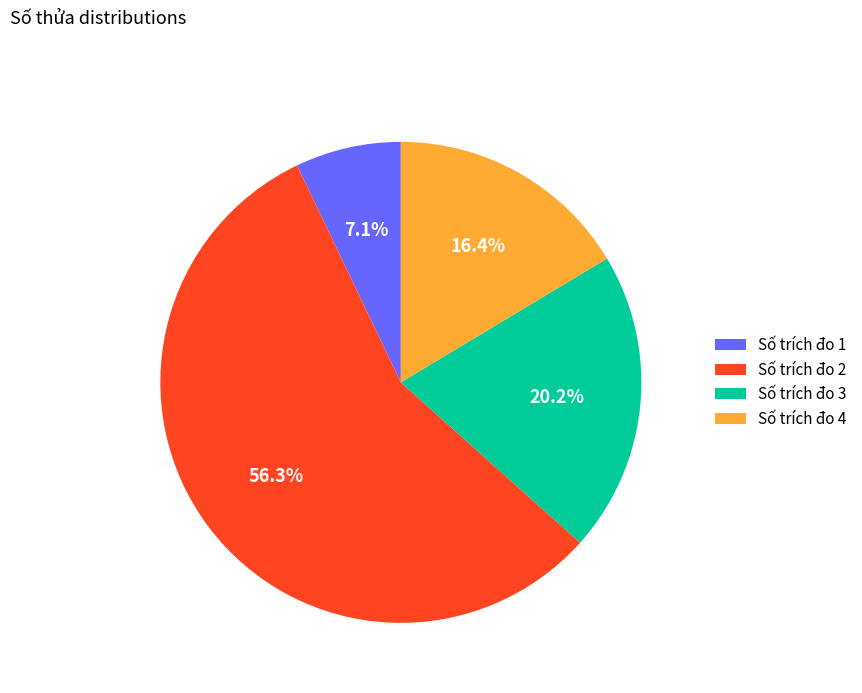

What is the smallest slice in the pie chart?

Số trích đo 1